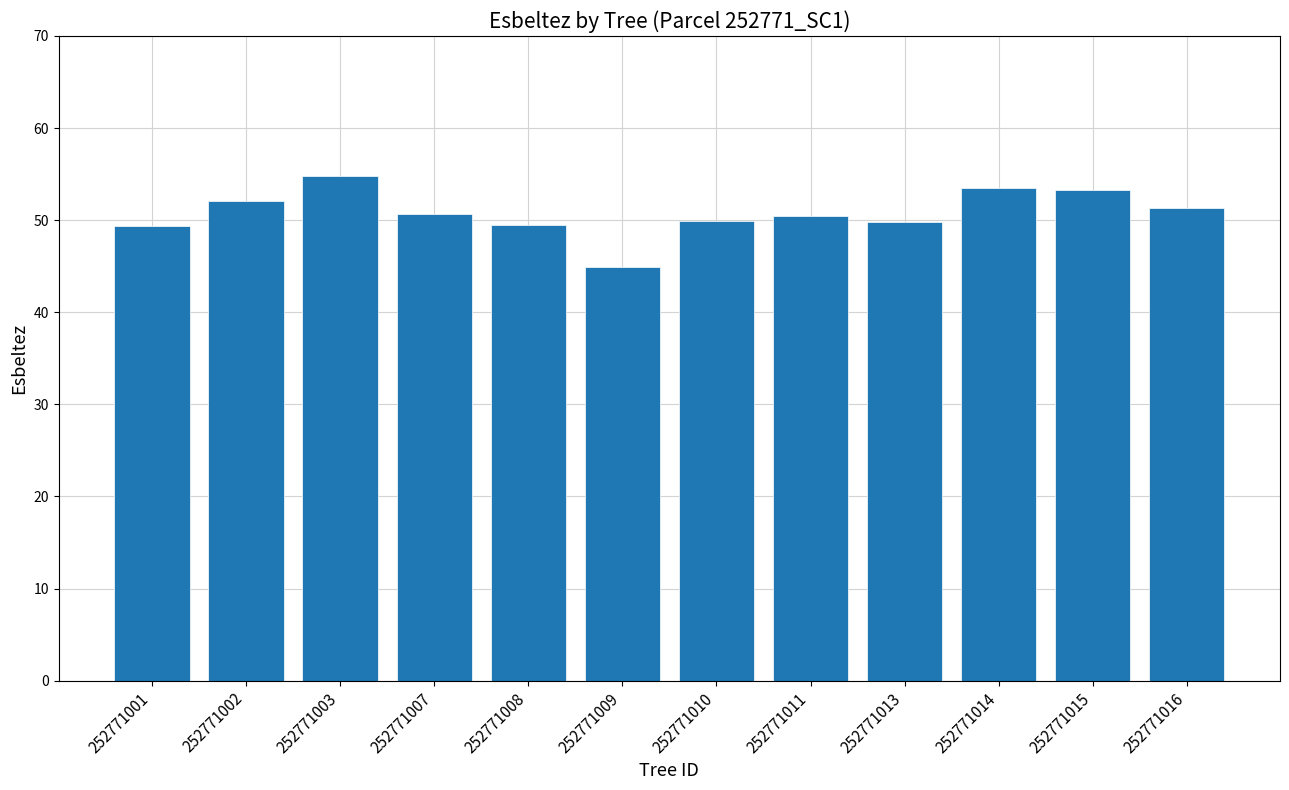

What is the sum of the values at 252771003 and 252771011?

105.3